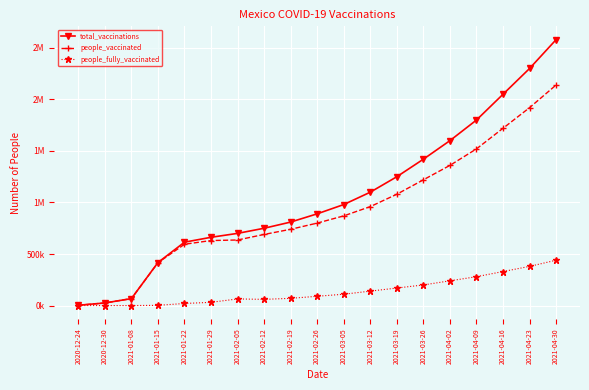

What is the label of the 17th point from the left?

2021-04-16